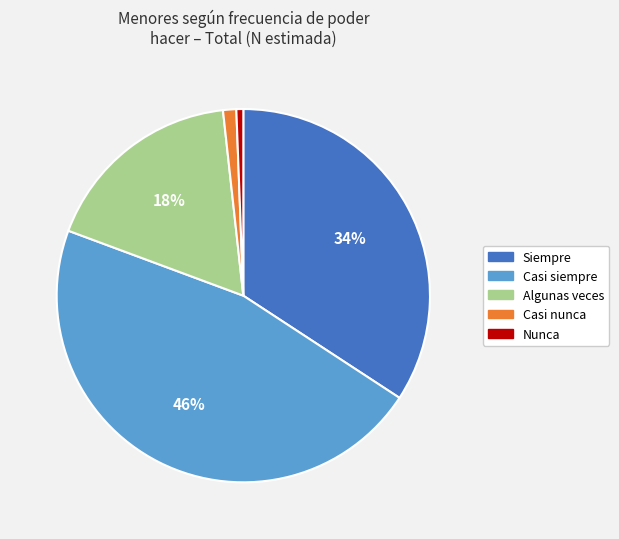

True or false: Algunas veces accounts for 11% of the total.

False